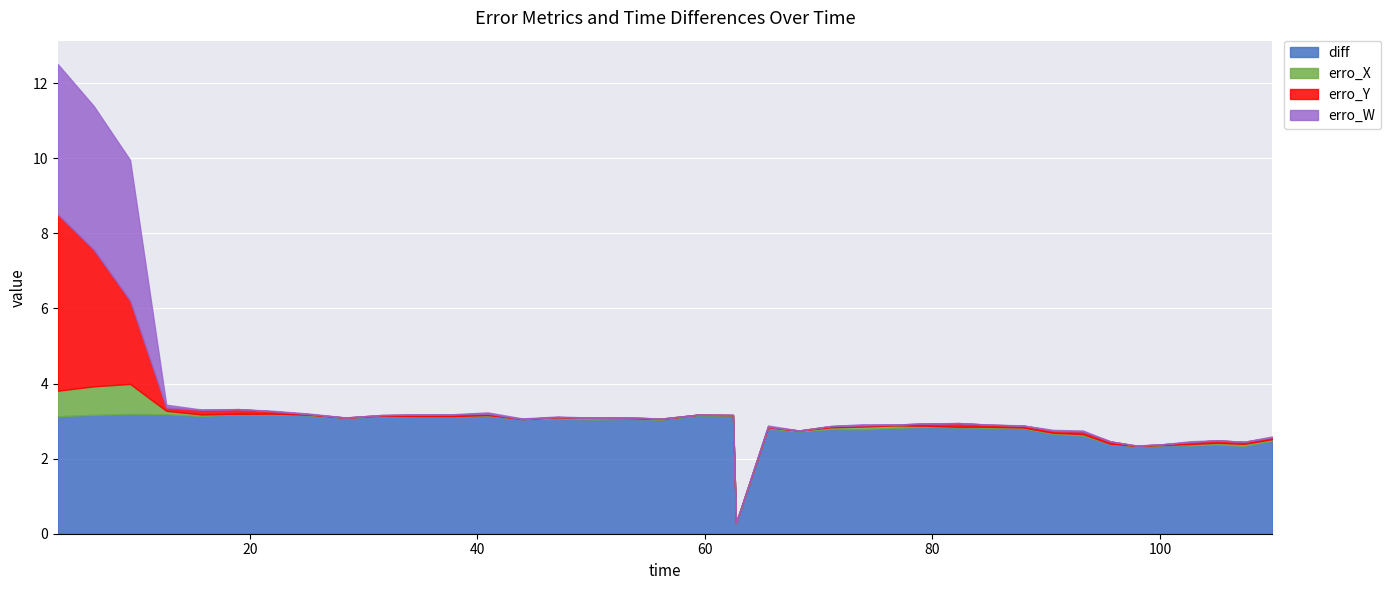

Reading left to right, extract all data points from this chart.

diff: 3.1	3.2	3.2	3.2	3.1	3.2	3.2	3.2	3.1	3.1	3.1	3.1	3.1	3.1	3.1	3.0	3.1	3.0	3.2	3.1	0.3	2.8	2.7	2.8	2.8	2.8	2.8	2.8	2.8	2.8	2.7	2.6	2.4	2.3	2.4	2.4	2.4	2.3	2.5
erro_X: 0.7	0.8	0.8	0.1	0.0	0.0	0.0	0.0	0.0	0.0	0.0	0.0	0.0	0.0	0.0	0.0	0.0	0.0	0.0	0.0	0.0	0.0	0.0	0.0	0.1	0.1	0.0	0.0	0.0	0.0	0.0	0.0	0.0	0.0	0.0	0.0	0.0	0.1	0.0
erro_Y: 4.7	3.6	2.2	0.1	0.1	0.1	0.1	0.0	0.0	0.0	0.0	0.0	0.0	0.0	0.0	0.0	0.0	0.0	0.0	0.0	0.0	0.0	0.0	0.0	0.0	0.0	0.1	0.1	0.1	0.1	0.1	0.1	0.1	0.0	0.0	0.1	0.1	0.1	0.0
erro_W: 4.0	3.8	3.7	0.1	0.0	0.0	0.0	0.0	0.0	0.0	0.0	0.0	0.0	0.0	0.0	0.0	0.0	0.0	0.0	0.0	0.0	0.0	0.0	0.0	0.0	0.0	0.0	0.0	0.0	0.0	0.0	0.0	0.0	0.0	0.0	0.0	0.0	0.0	0.0